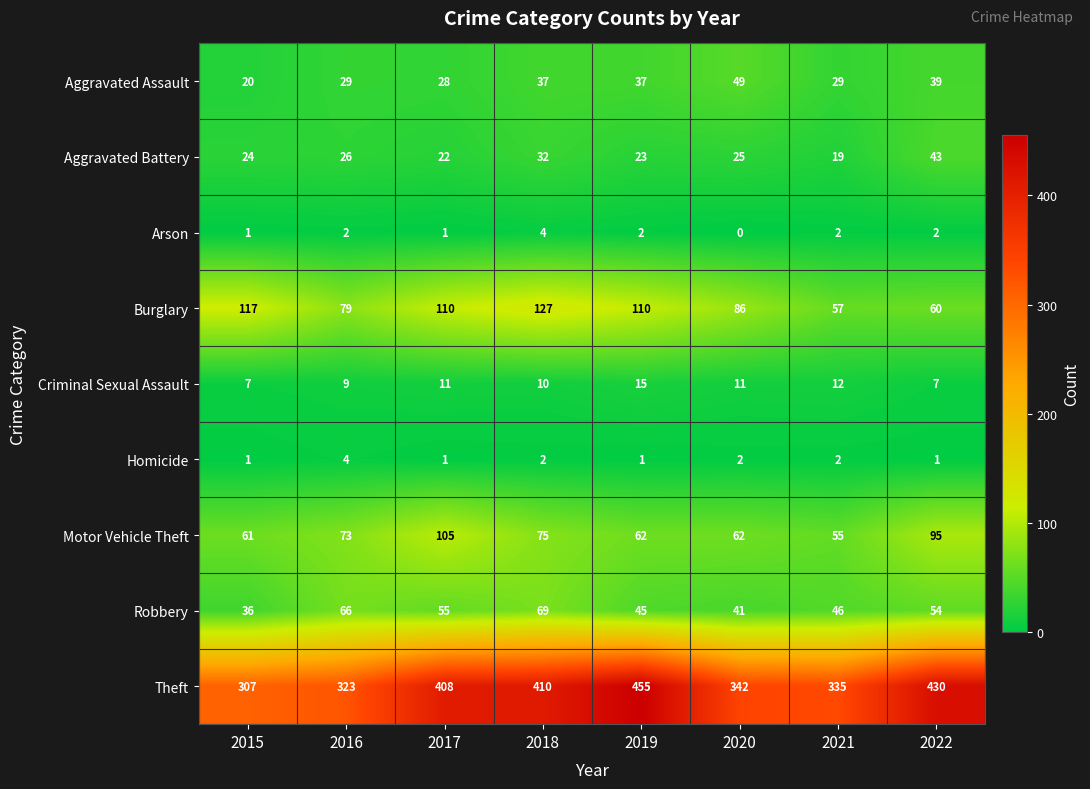

How many data points does each series have?

8